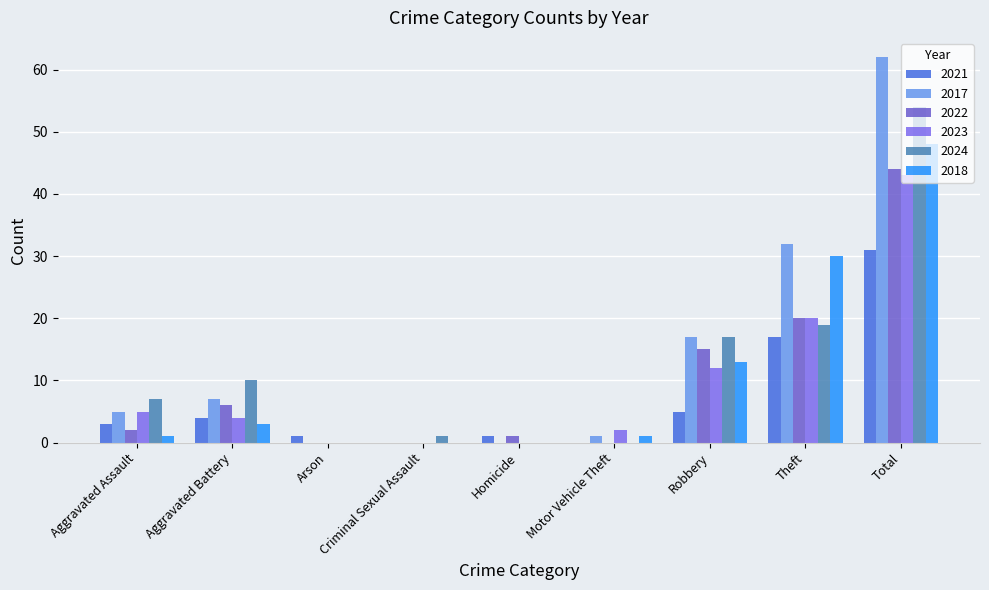

Between Arson and Robbery, which series saw the biggest shift?

2017